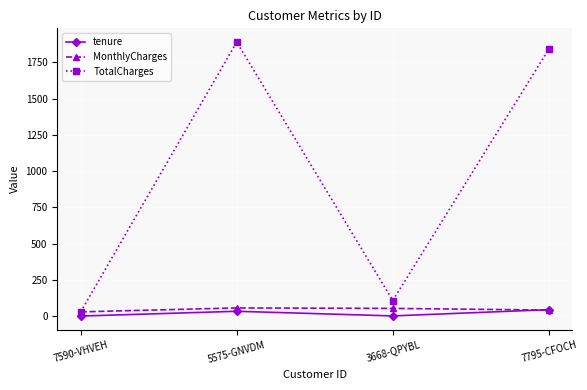

What position from the right is 3668-QPYBL?

2